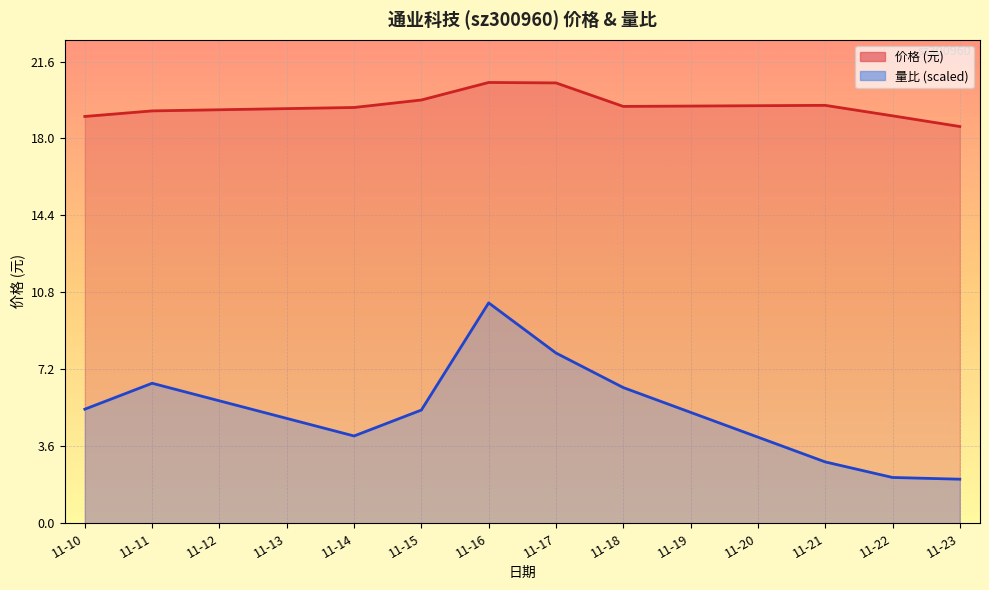

Count the number of data series in this chart.

2